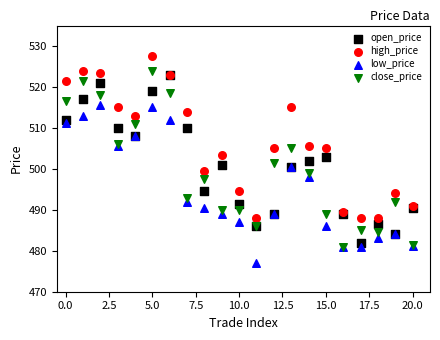

What are all the series names shown in the legend?

open_price, high_price, low_price, close_price